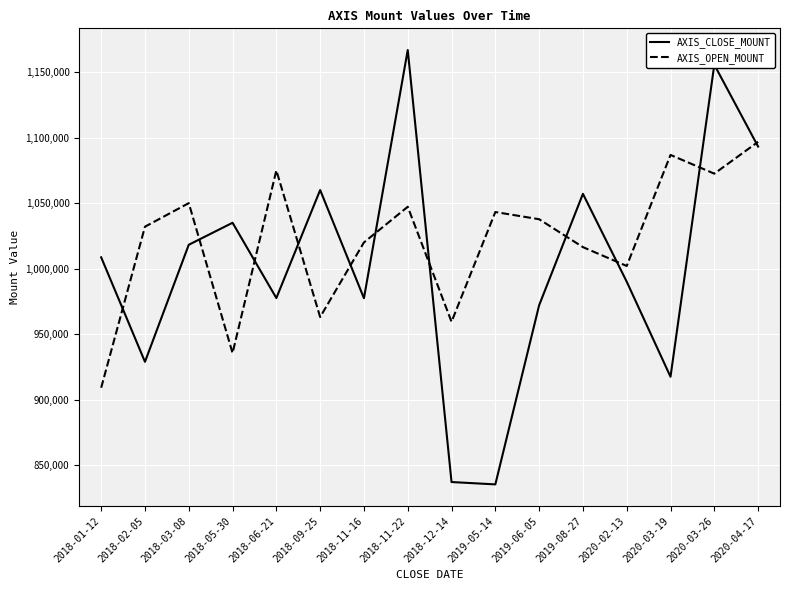

Is it true that AXIS_CLOSE_MOUNT equals 1174747 at 2018-12-14?

False